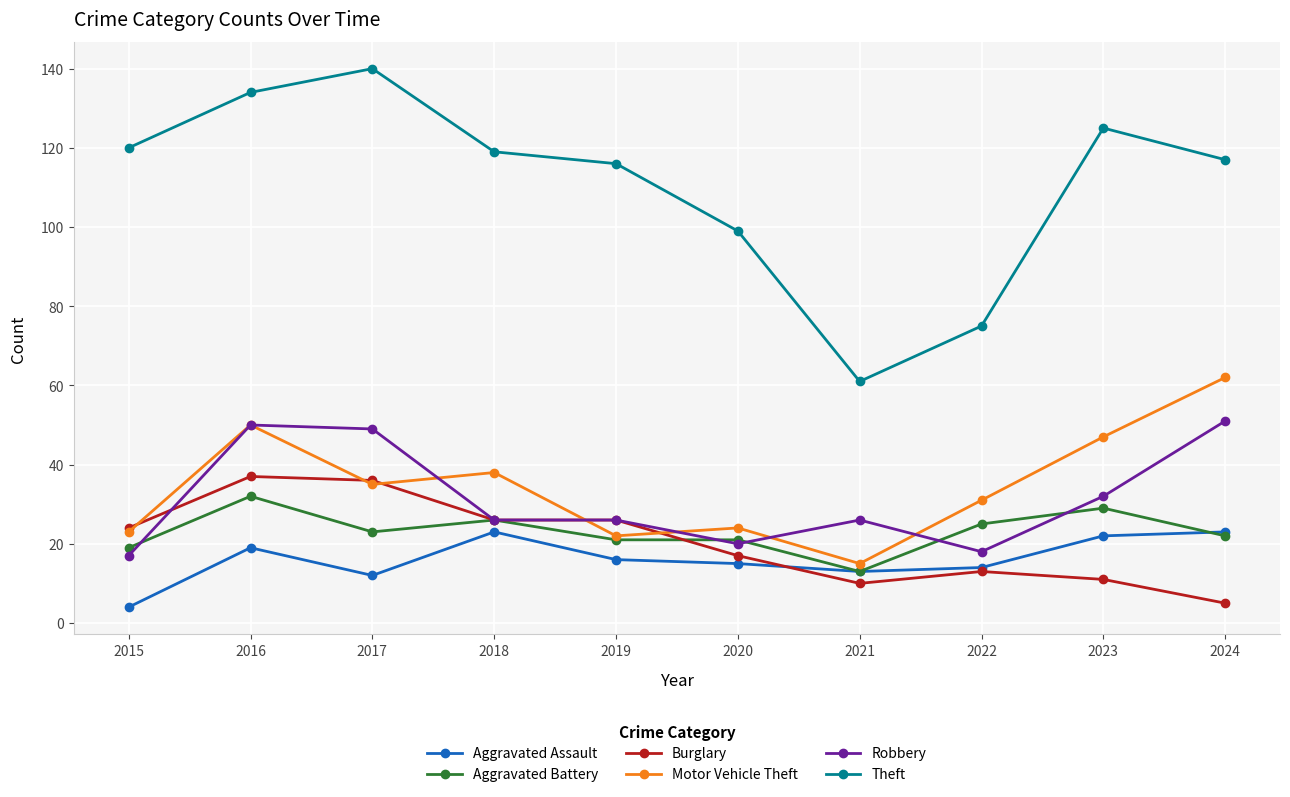

Reading left to right, extract all data points from this chart.

Aggravated Assault: 2015=4	2016=19	2017=12	2018=23	2019=16	2020=15	2021=13	2022=14	2023=22	2024=23
Aggravated Battery: 2015=19	2016=32	2017=23	2018=26	2019=21	2020=21	2021=13	2022=25	2023=29	2024=22
Burglary: 2015=24	2016=37	2017=36	2018=26	2019=26	2020=17	2021=10	2022=13	2023=11	2024=5
Motor Vehicle Theft: 2015=23	2016=50	2017=35	2018=38	2019=22	2020=24	2021=15	2022=31	2023=47	2024=62
Robbery: 2015=17	2016=50	2017=49	2018=26	2019=26	2020=20	2021=26	2022=18	2023=32	2024=51
Theft: 2015=120	2016=134	2017=140	2018=119	2019=116	2020=99	2021=61	2022=75	2023=125	2024=117